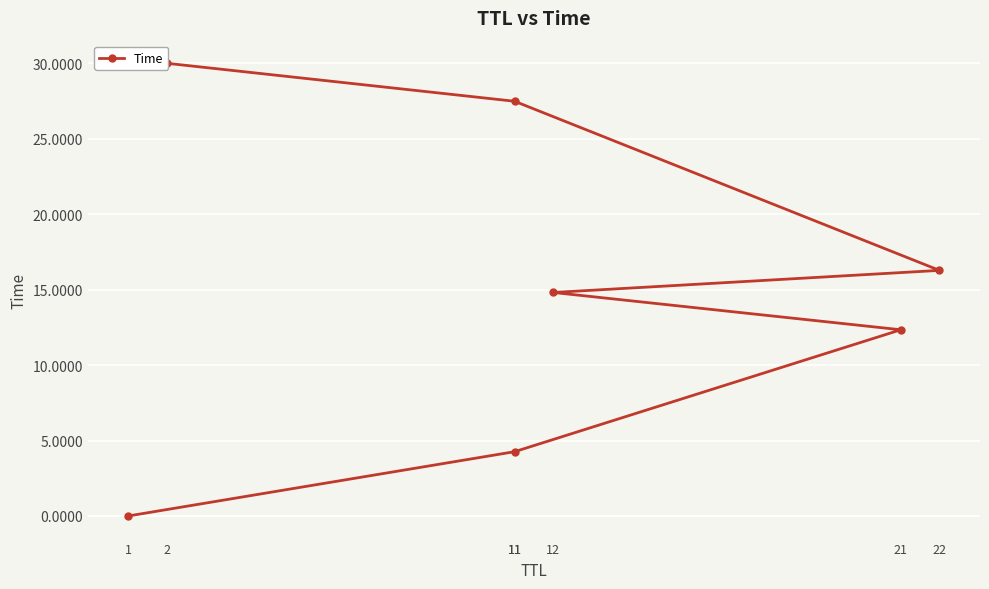

Rank the categories by value from highest to lowest.

2, 11, 22, 12, 21, 11, 1